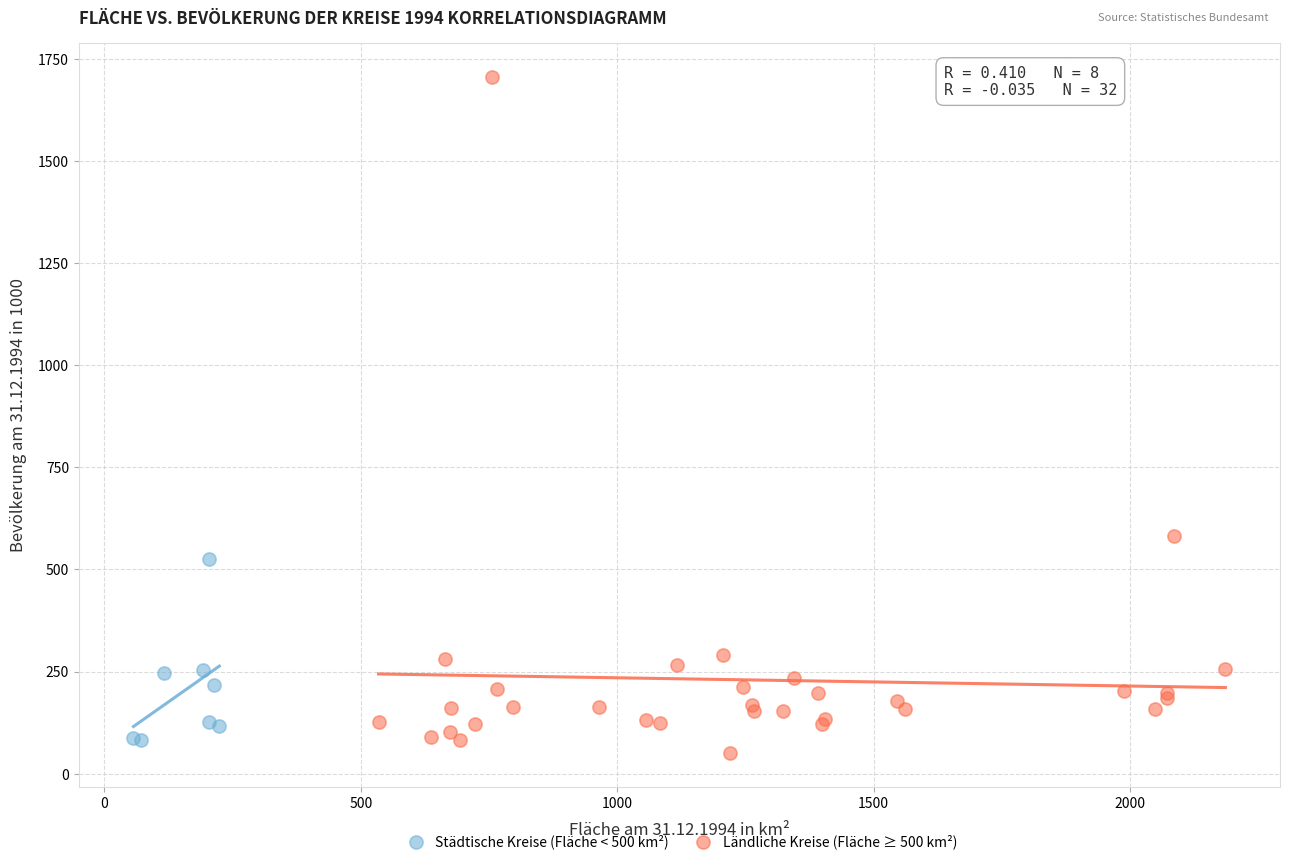

Which series contains the lowest Y value?

Ländliche Kreise (Fläche ≥ 500 km²)